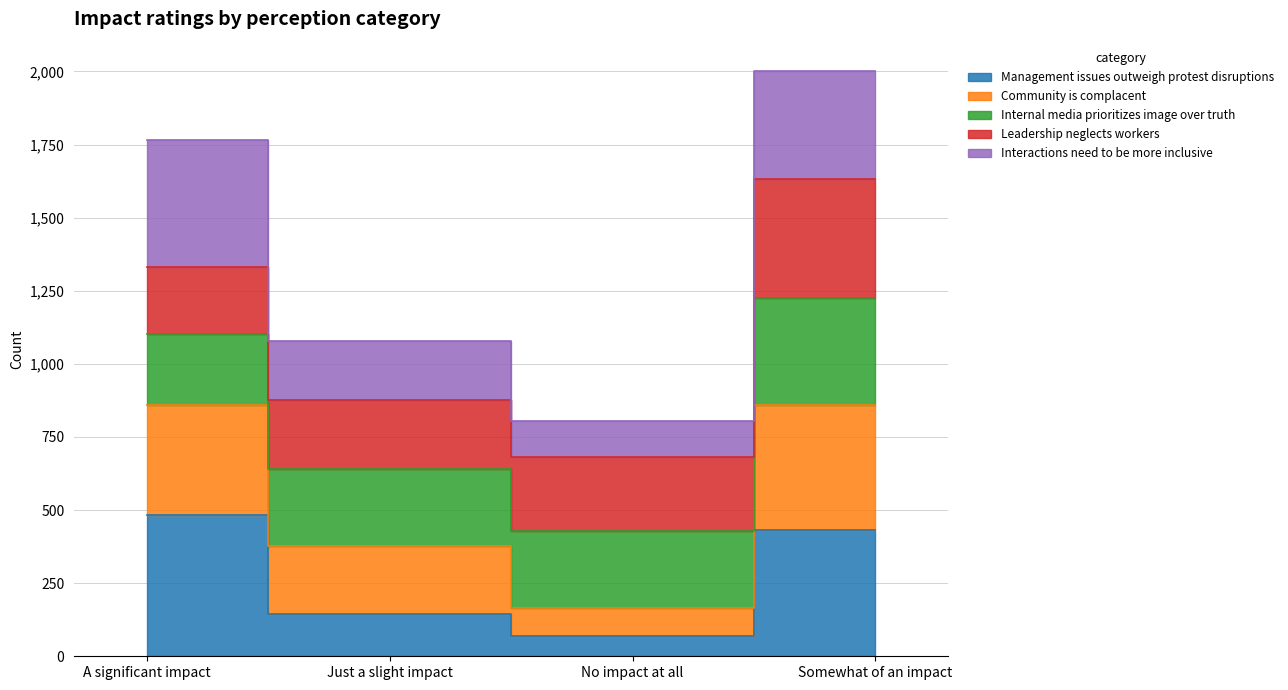

How many values in the Management issues outweigh protest disruptions series exceed 433?

1